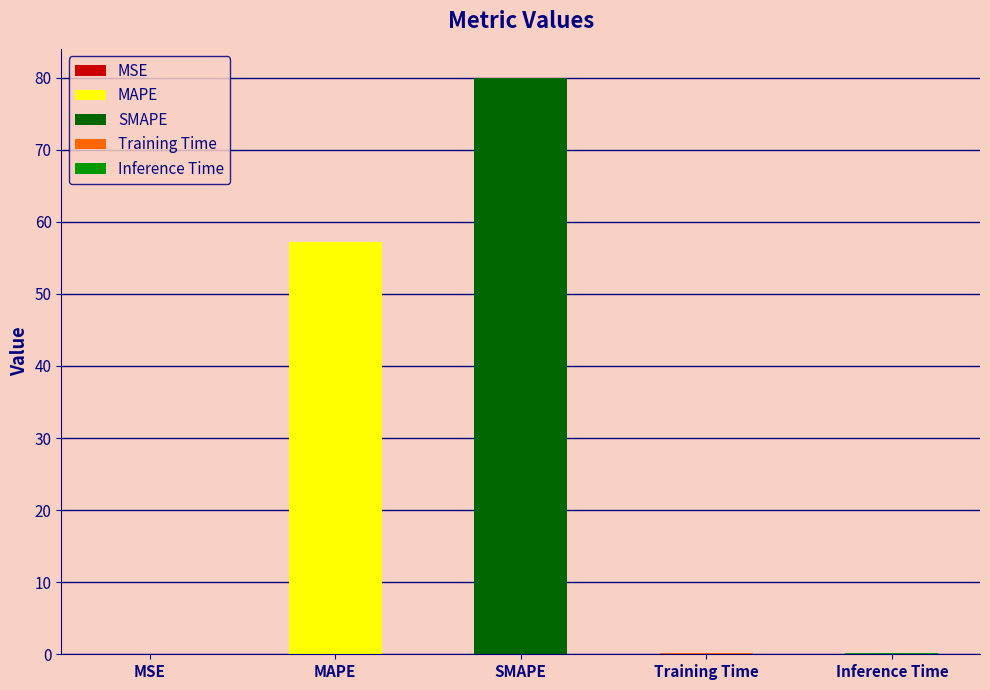

What is the change in value from MSE to MAPE?

+57.1